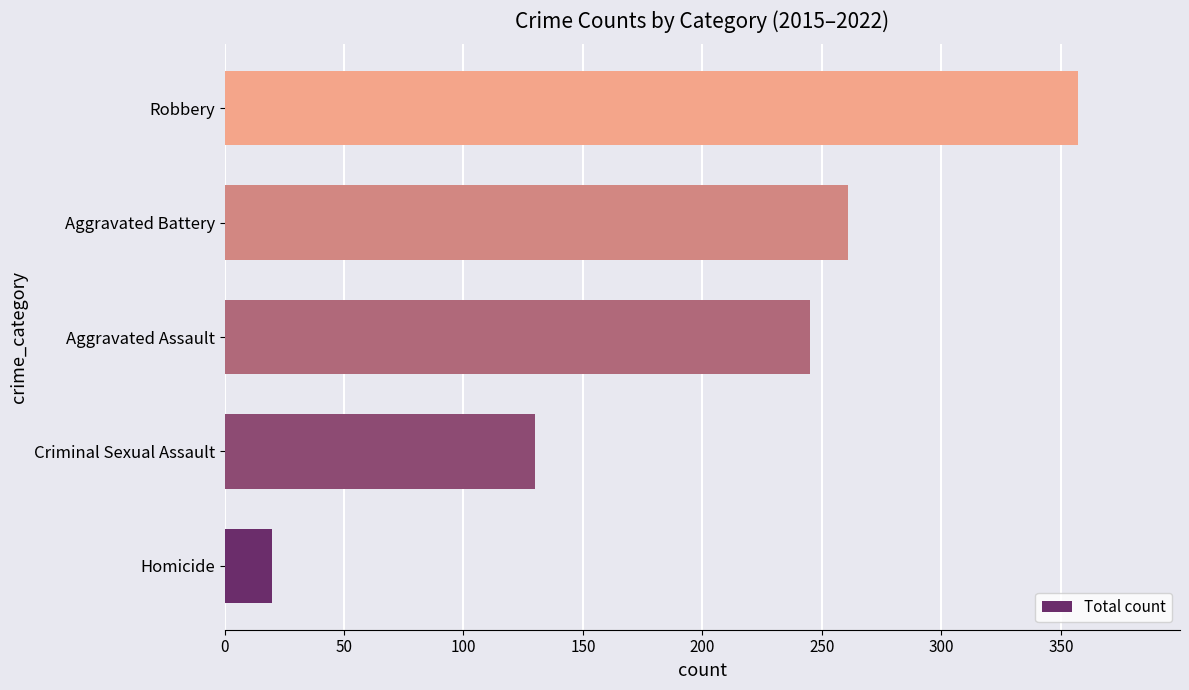

The chart shows a value of 130 at Criminal Sexual Assault. True or false?

True